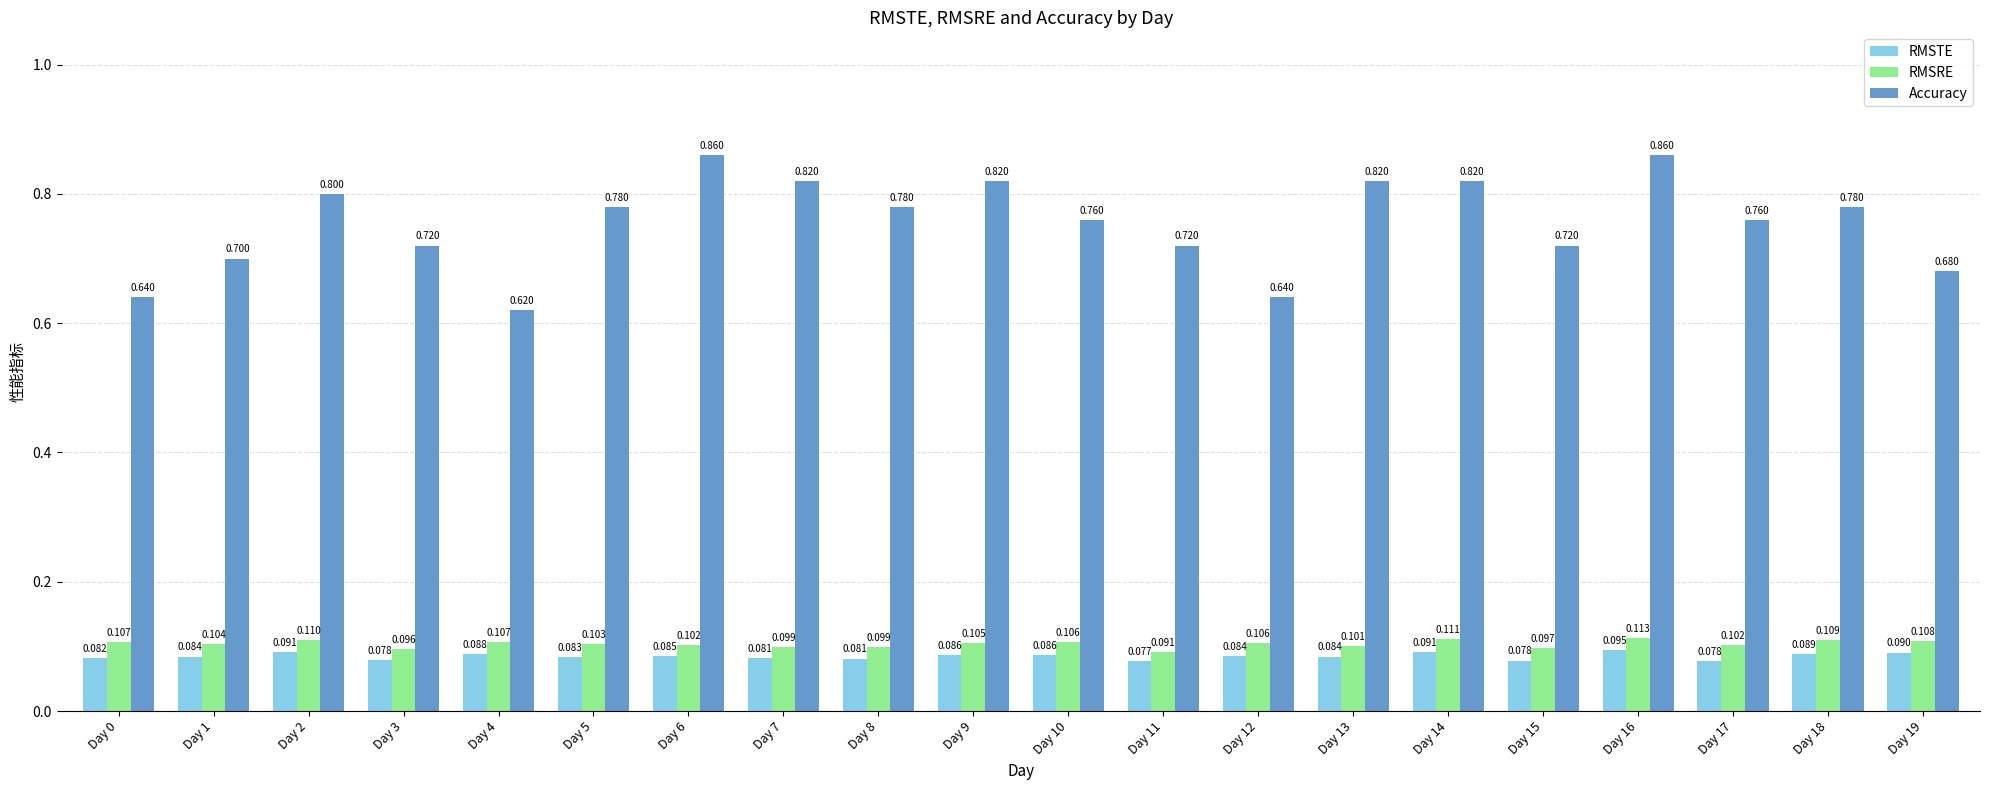

Which series has the largest range (max minus min)?

Accuracy